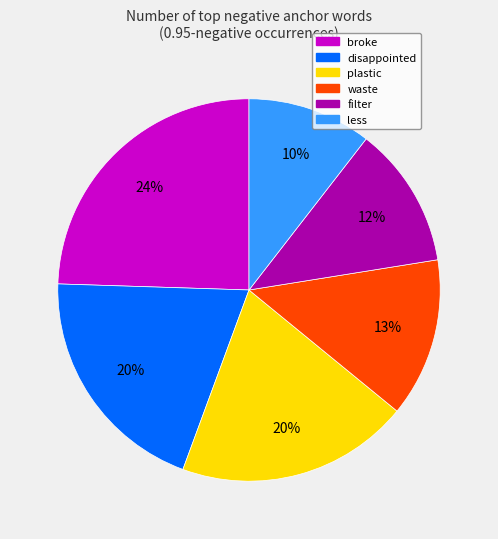

How many slices are in this pie chart?

6